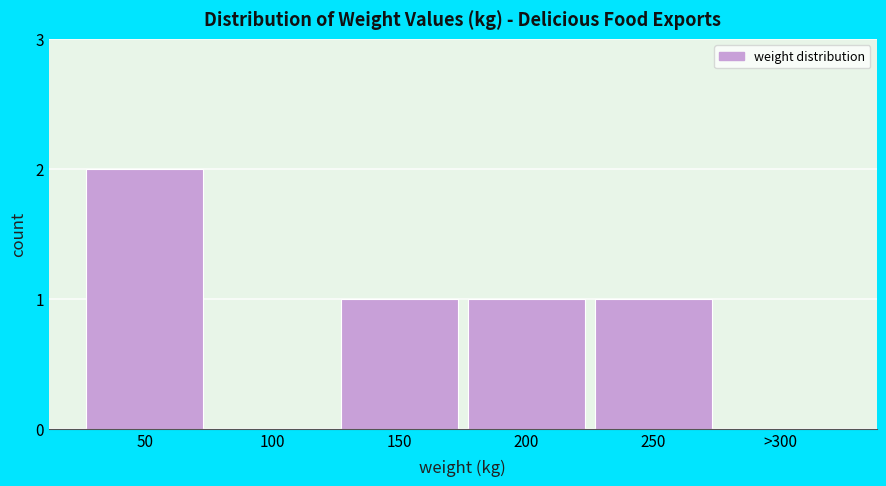

Reading left to right, transcribe all the data shown in this chart.

50=2	100=0	150=1	200=1	250=1	>300=0